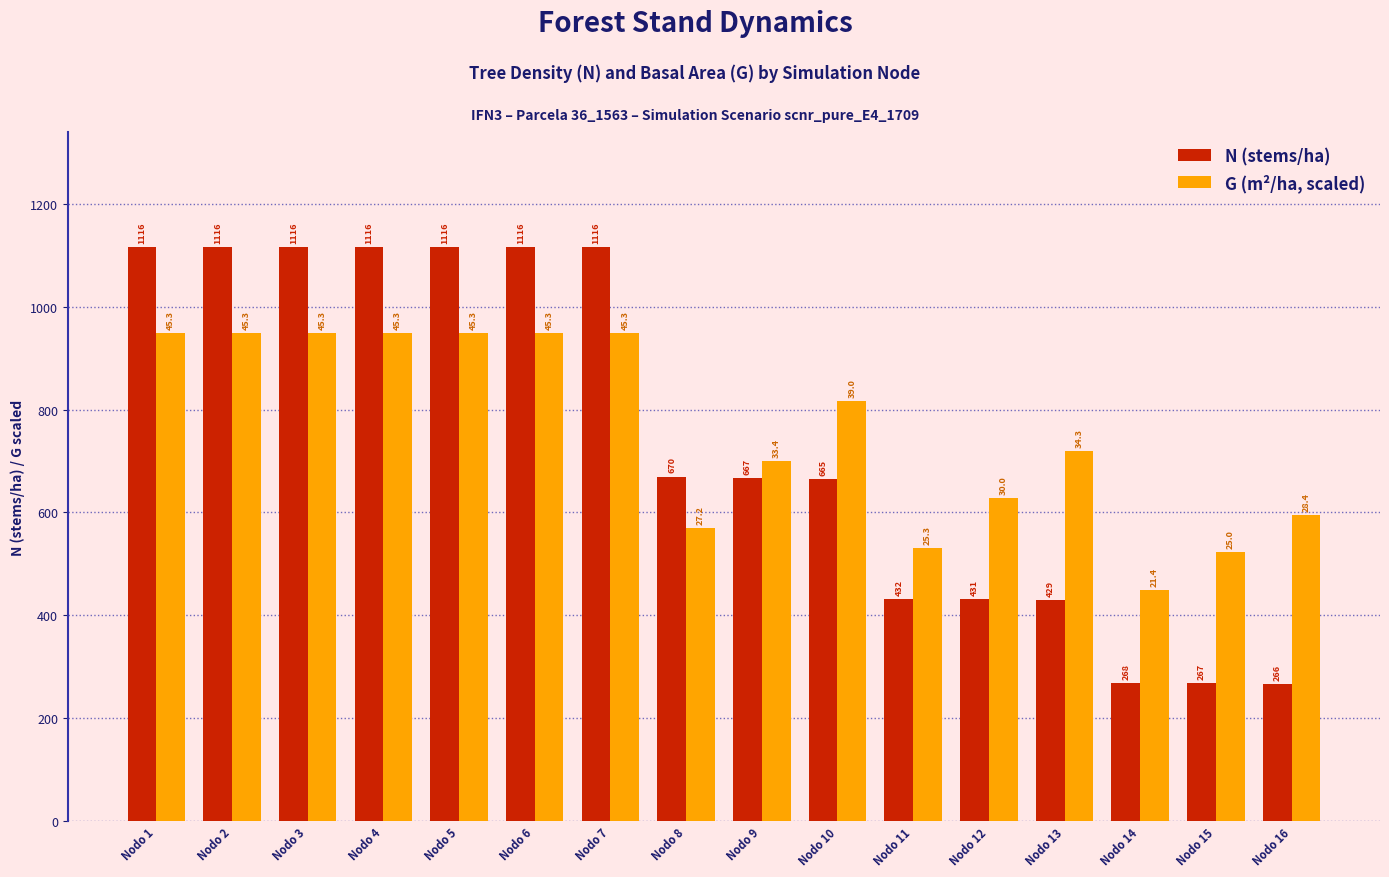

At Nodo 10, list the series in order from largest to smallest.

G (m²/ha, scaled), N (stems/ha)